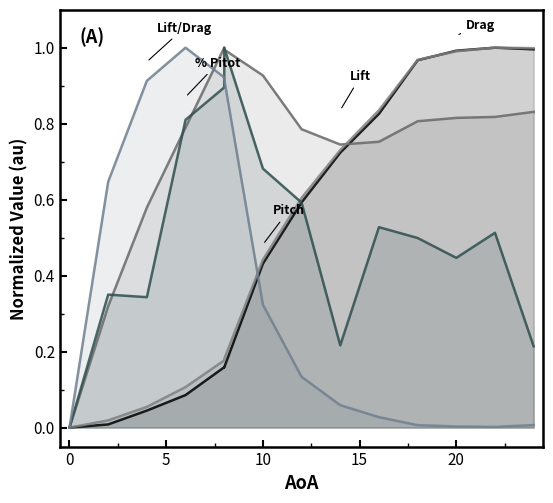

The Pitch series shows 0.8 at 9. True or false?

True